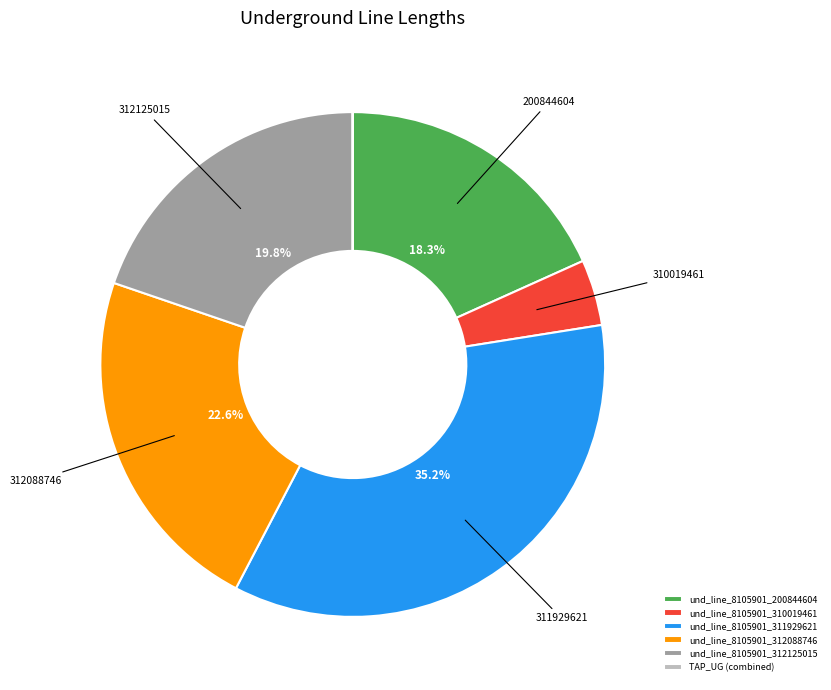

To the nearest percent, what is the difference between the largest and smallest slice percentages?

35%